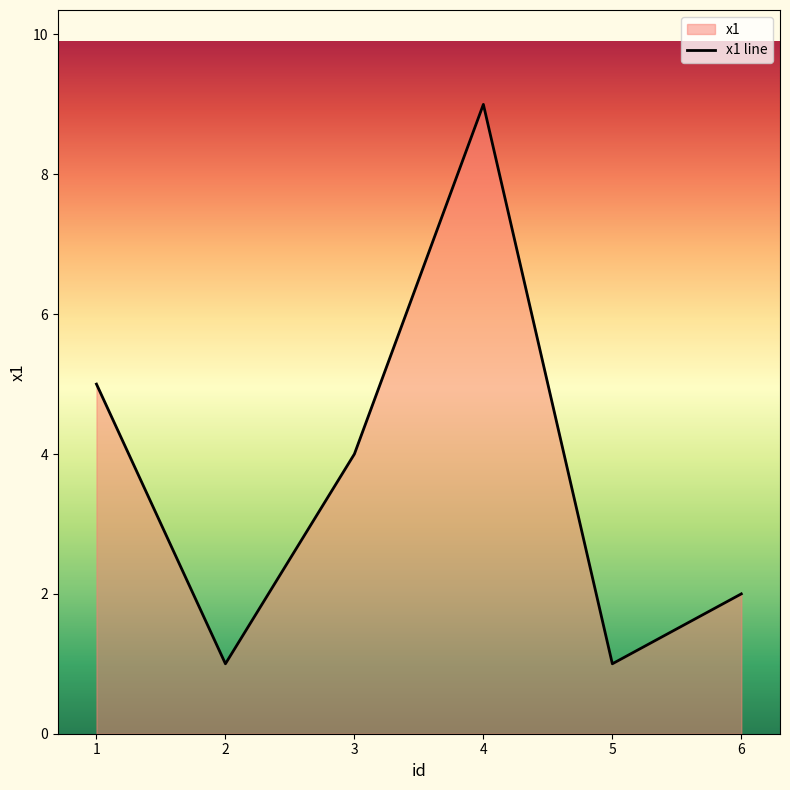

How many interior local valleys (lower than both neighbors) does the data have?

2